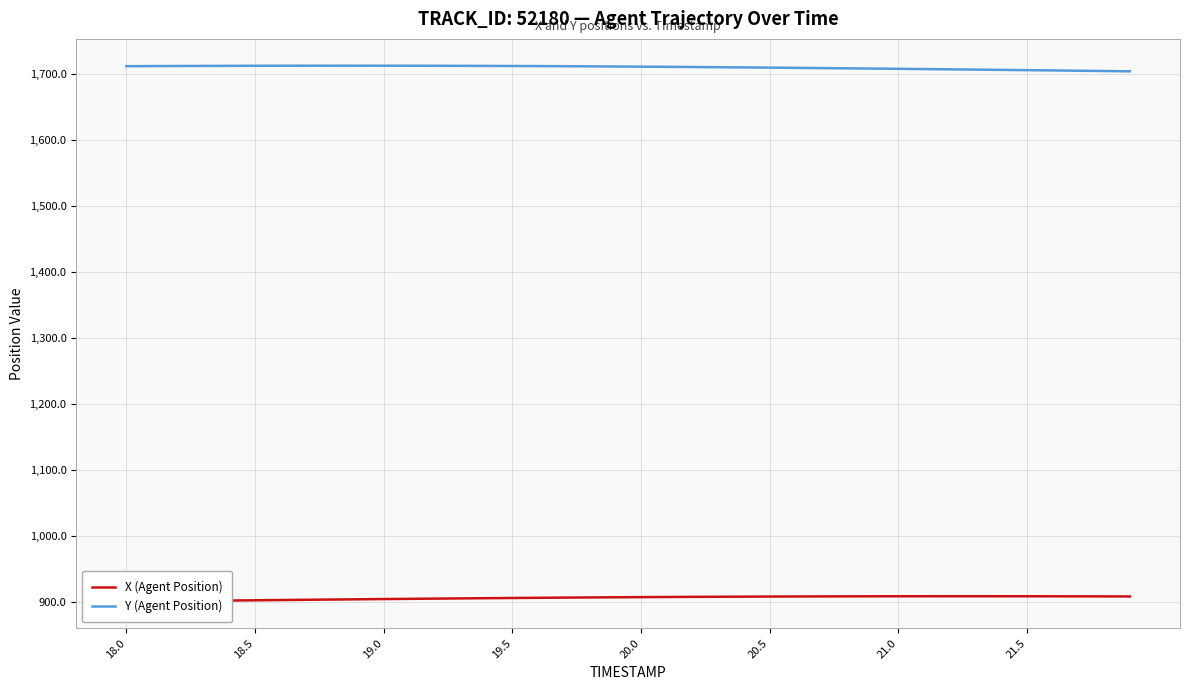

What is the difference between the maximum and minimum values in the X (Agent Position) series?

8.1